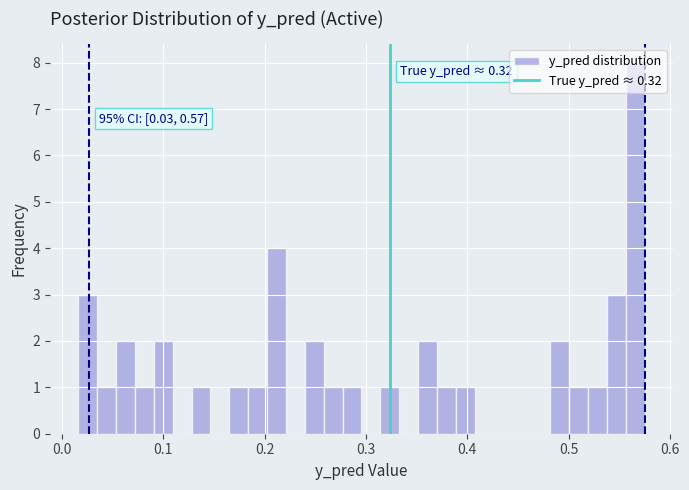

Around what value on the x-axis is the tallest bar? Give the approximate position of its centre, as read against the axis.

0.57